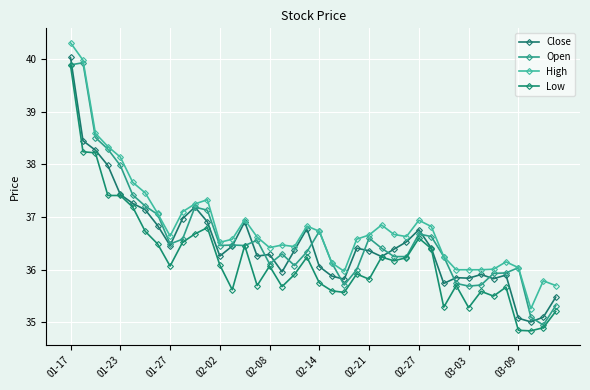

Between which two adjacent categories do Open and Close first intersect?

01-17 and 01-23